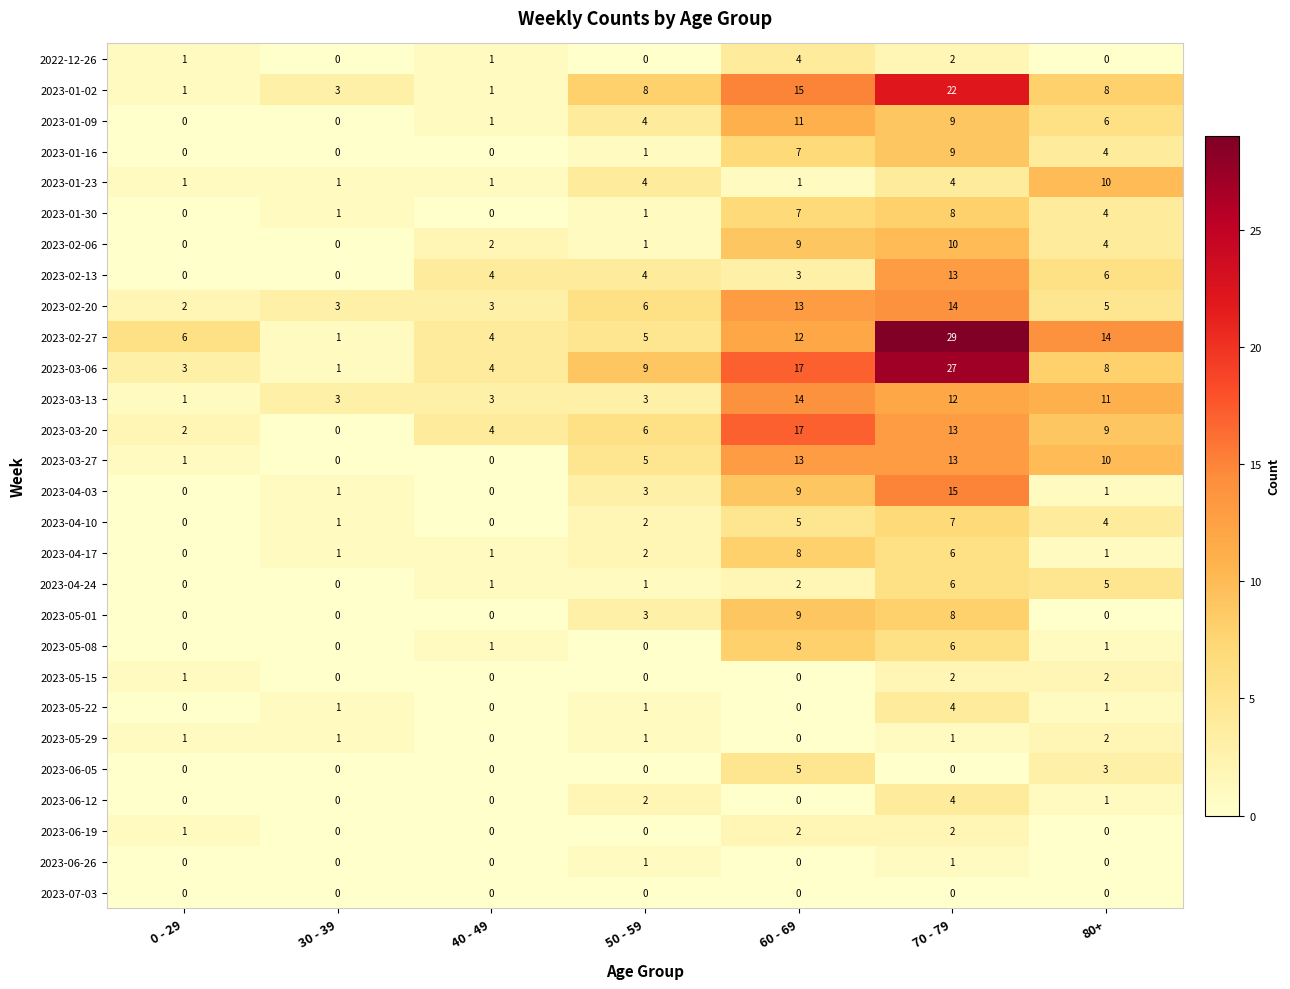

Is the value of 2023-05-22 at 30 - 39 greater than the value of 2023-05-29 at 80+?

No